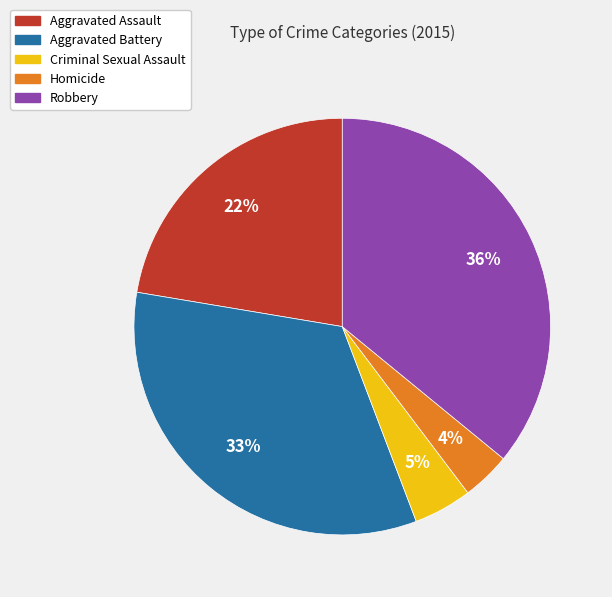

What percentage is the Homicide slice, to the nearest percent?

4%